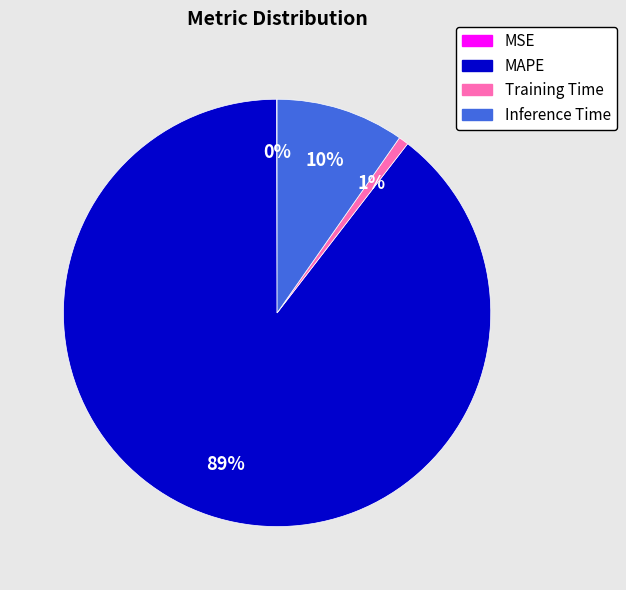

To the nearest percent, what is the average slice percentage?

25%